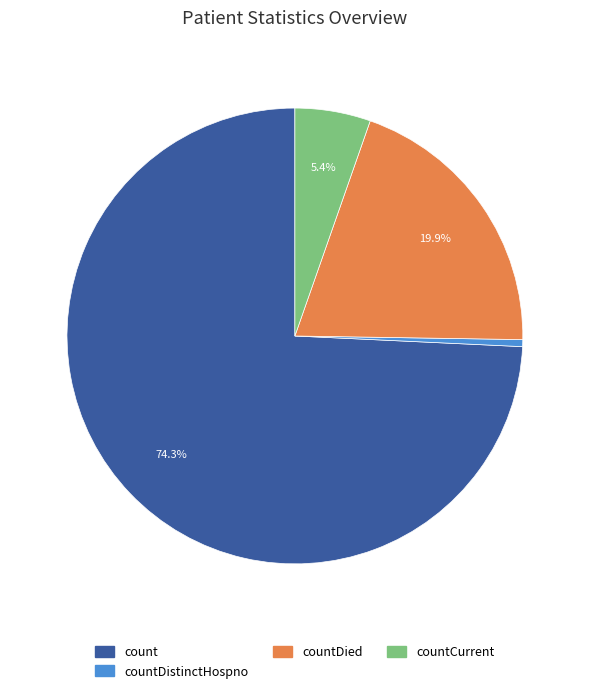

Does any single category account for the majority?

Yes